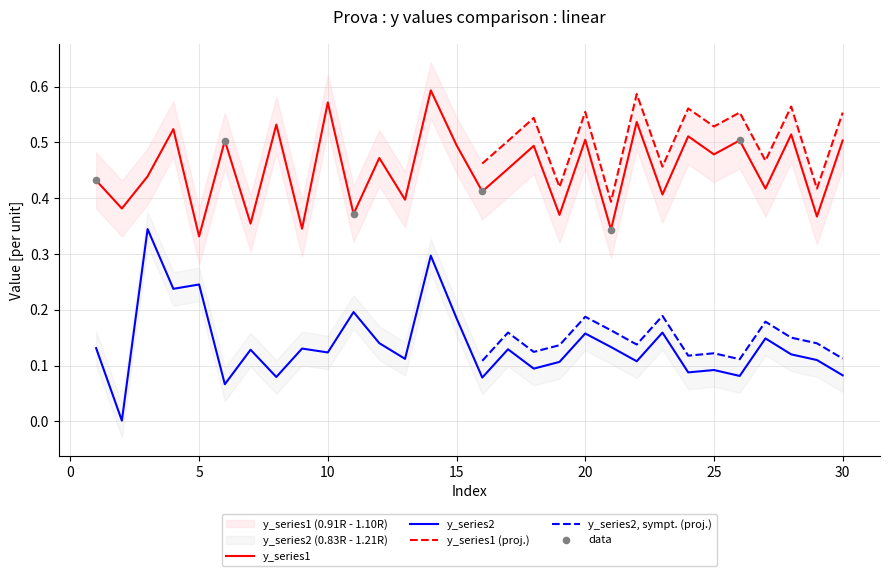

Which series reaches the maximum Y coordinate?

y_series1